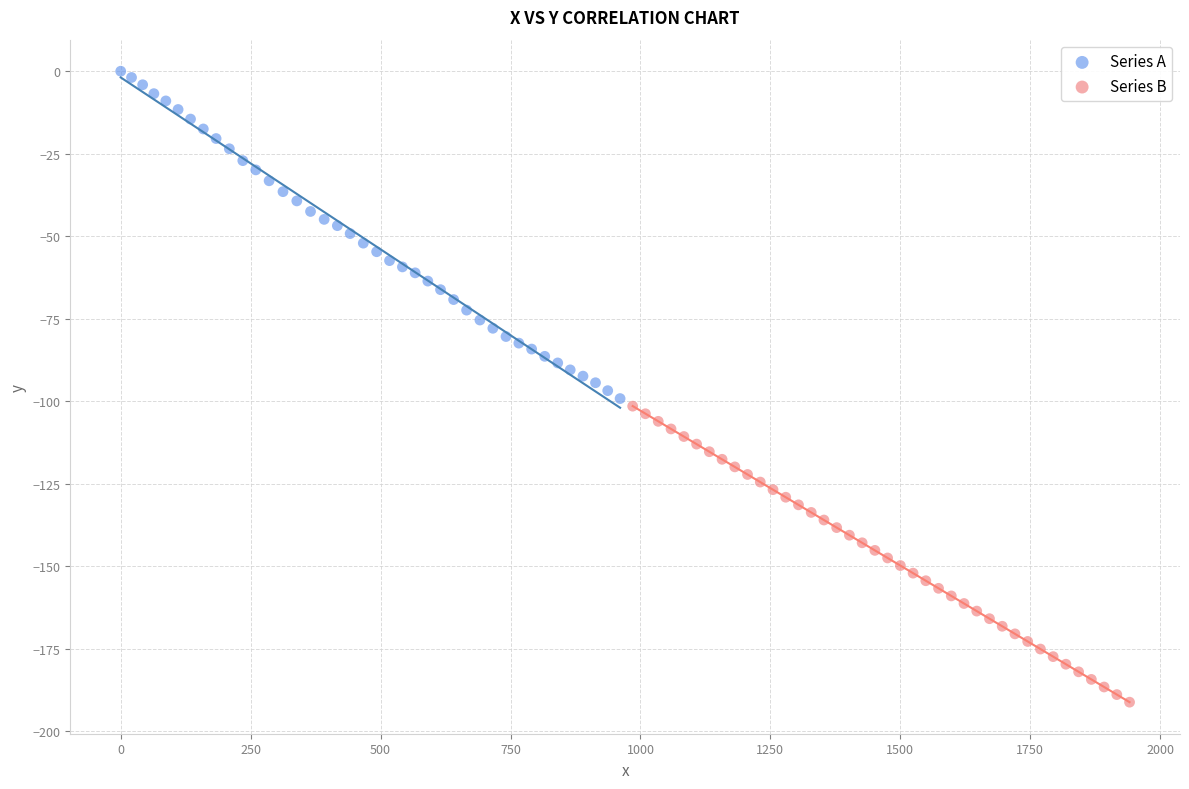

Which series contains the highest Y value?

Series A